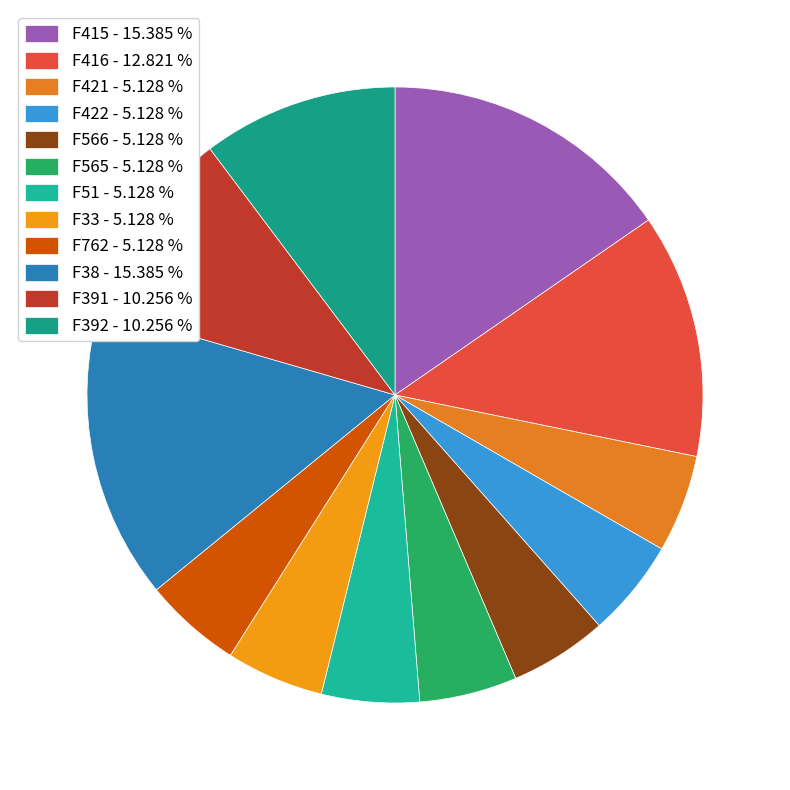

How many slices are in this pie chart?

12